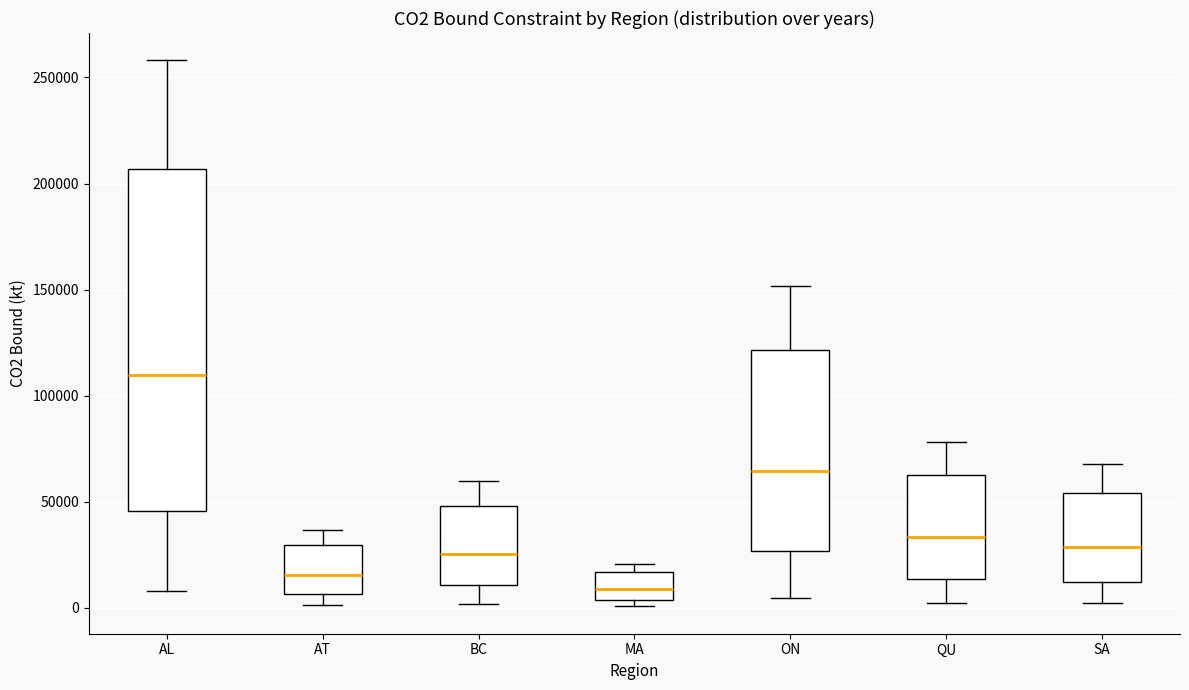

Which box is the tallest, from its lower edge to its upper edge?

AL